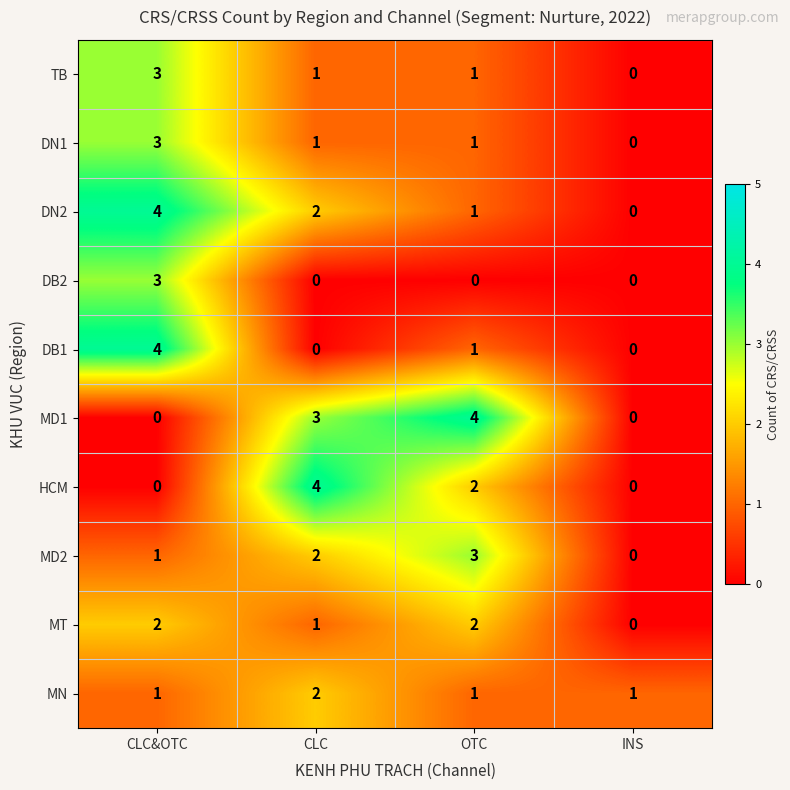

What is the spread (max minus min) of values at CLC&OTC?

4